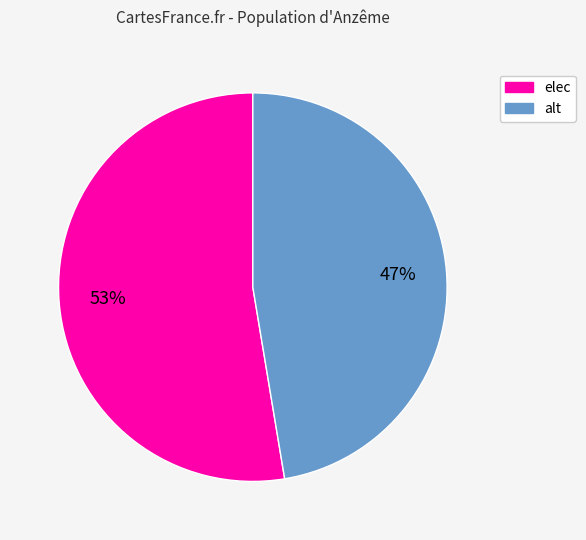

Is alt the majority of the pie?

No